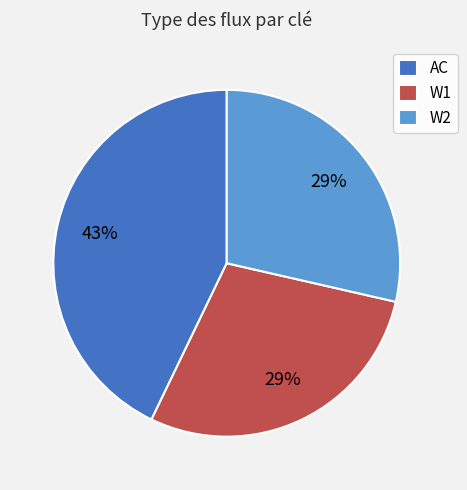

Which has a higher value, W1 or AC?

AC